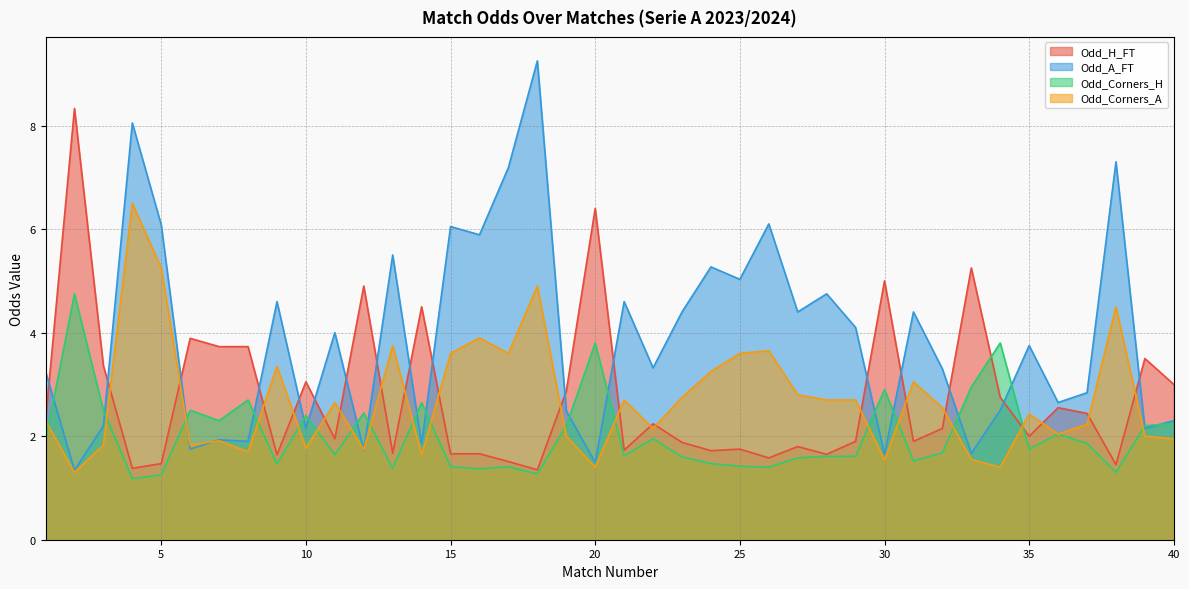

What is the minimum value shown in the chart?

1.2